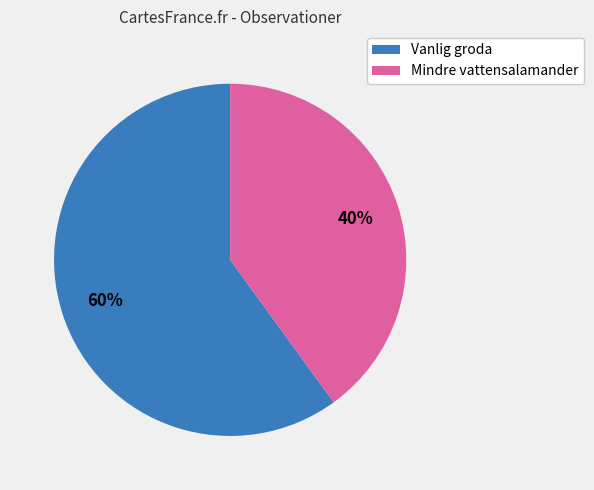

True or false: Mindre vattensalamander accounts for 48% of the total.

False